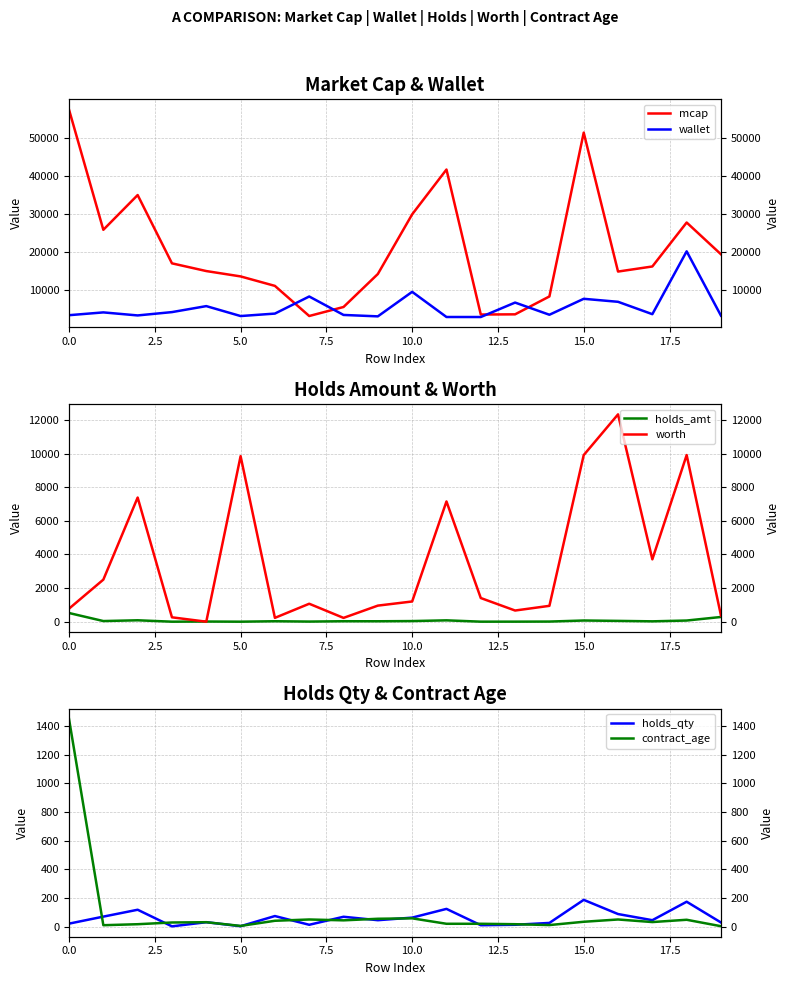

Is the value of contract_age at 16 greater than the value of holds_amt at 12?

Yes